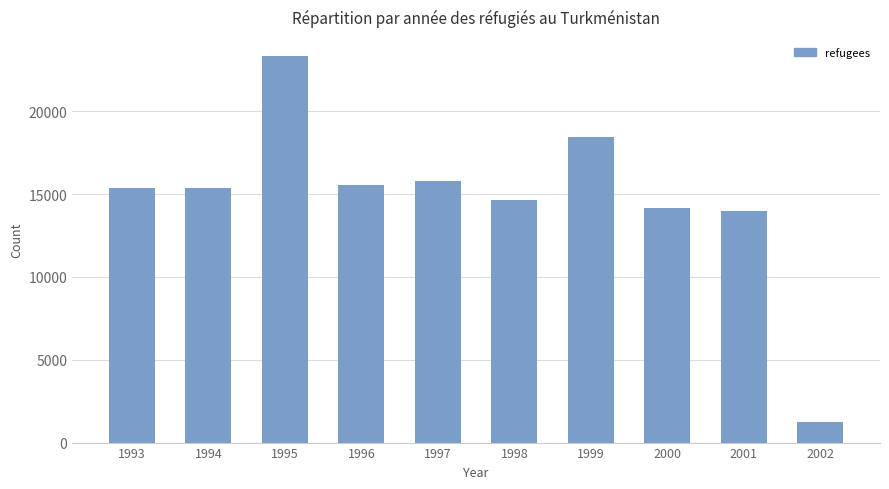

Read the value at 2000.

14188